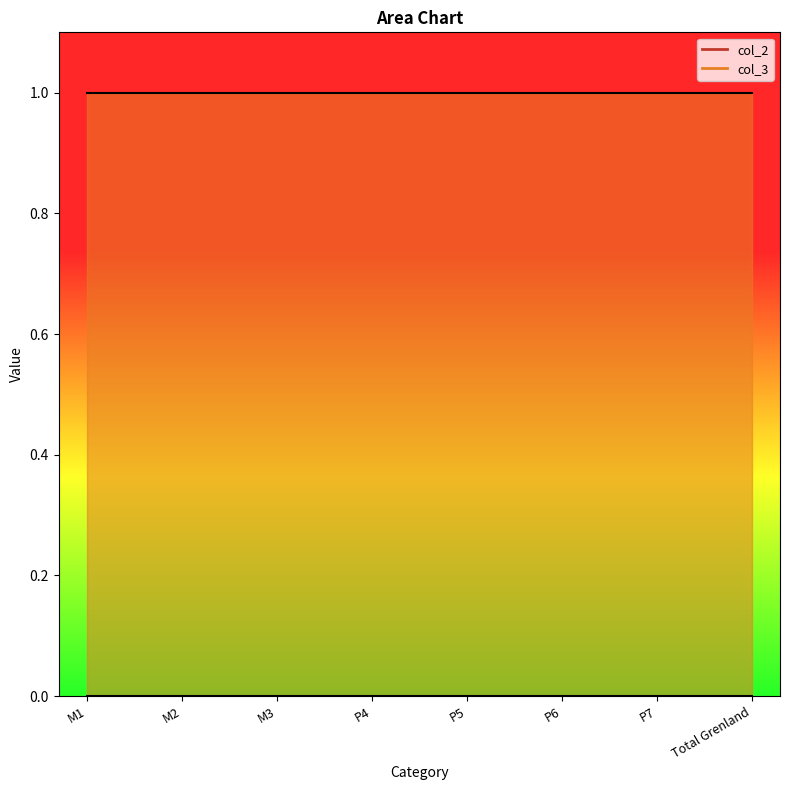

What are all the series names shown in the legend?

col_2, col_3